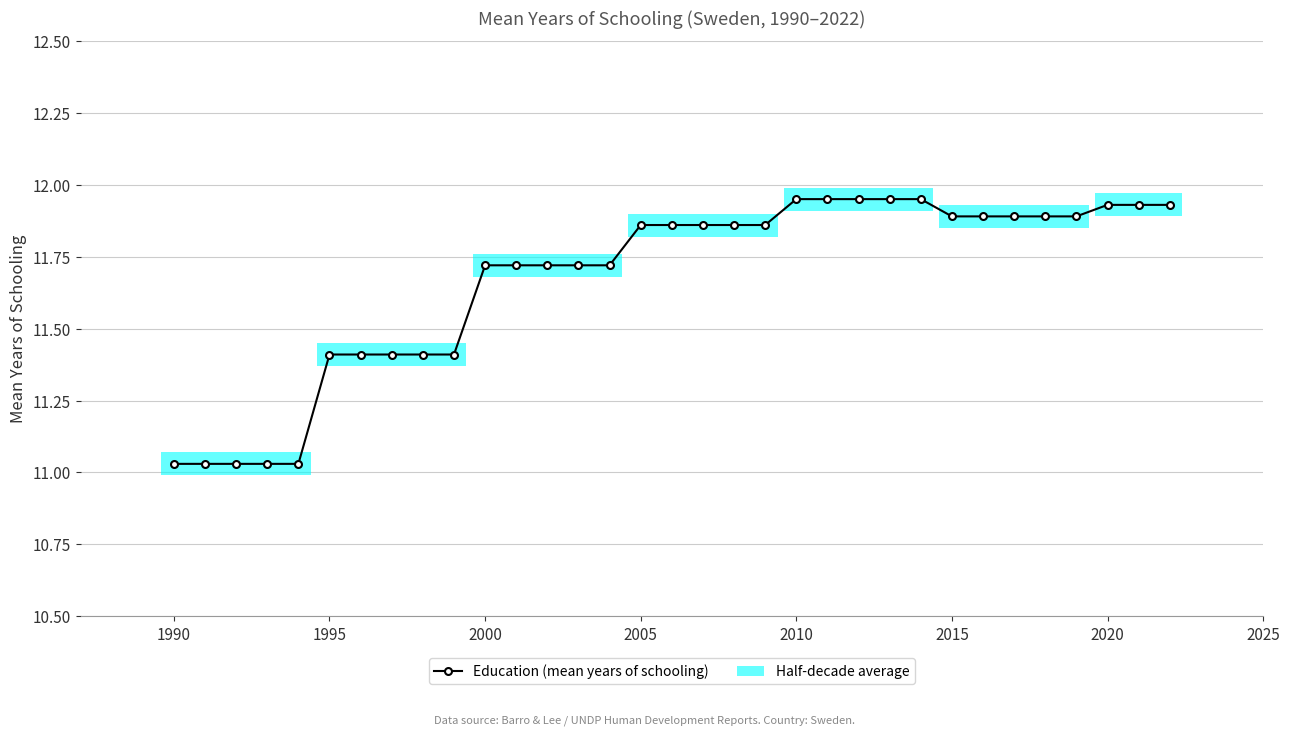

True or false: the data has more than 1 interior local peaks.

False